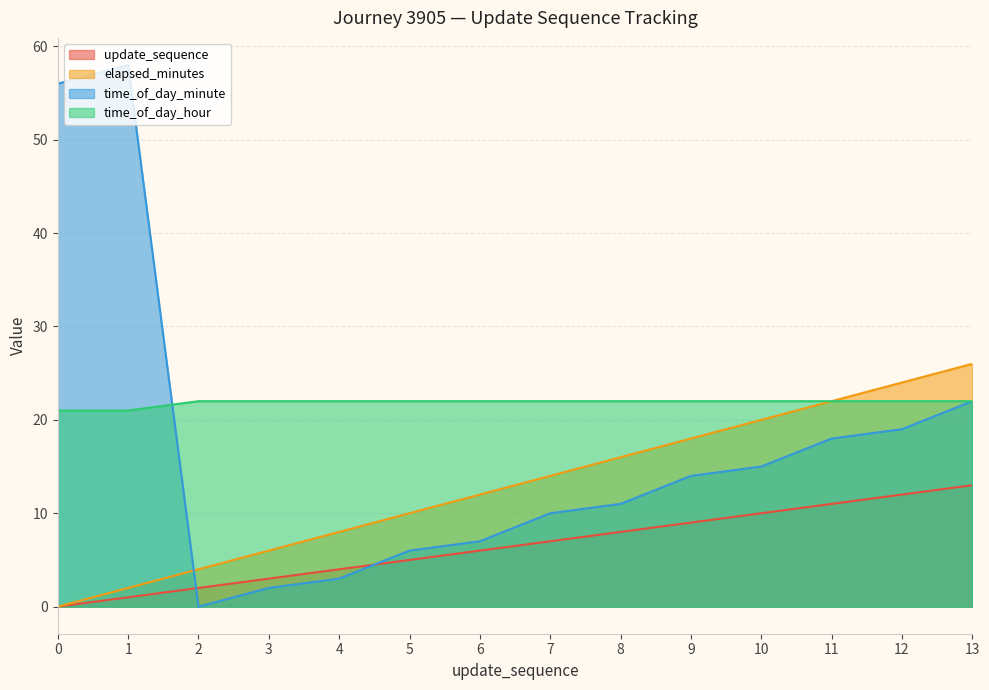

Where do update_sequence and time_of_day_minute first cross each other?

1 and 2